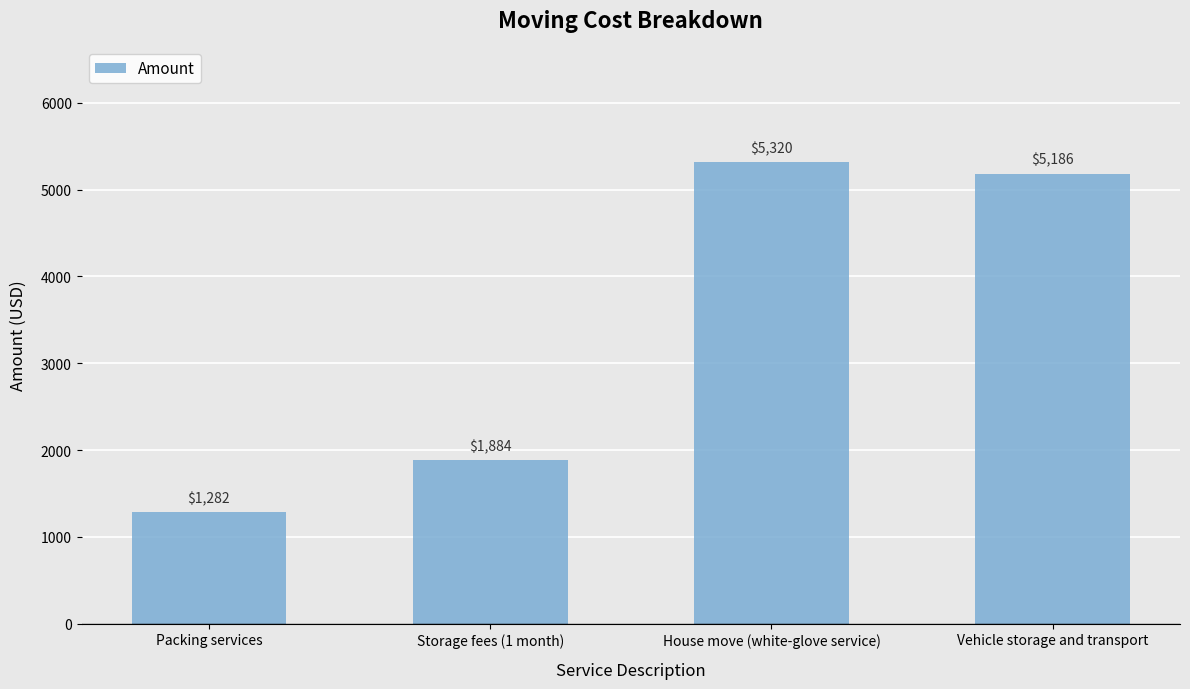

What is the difference between the values at Packing services and Vehicle storage and transport?

3904